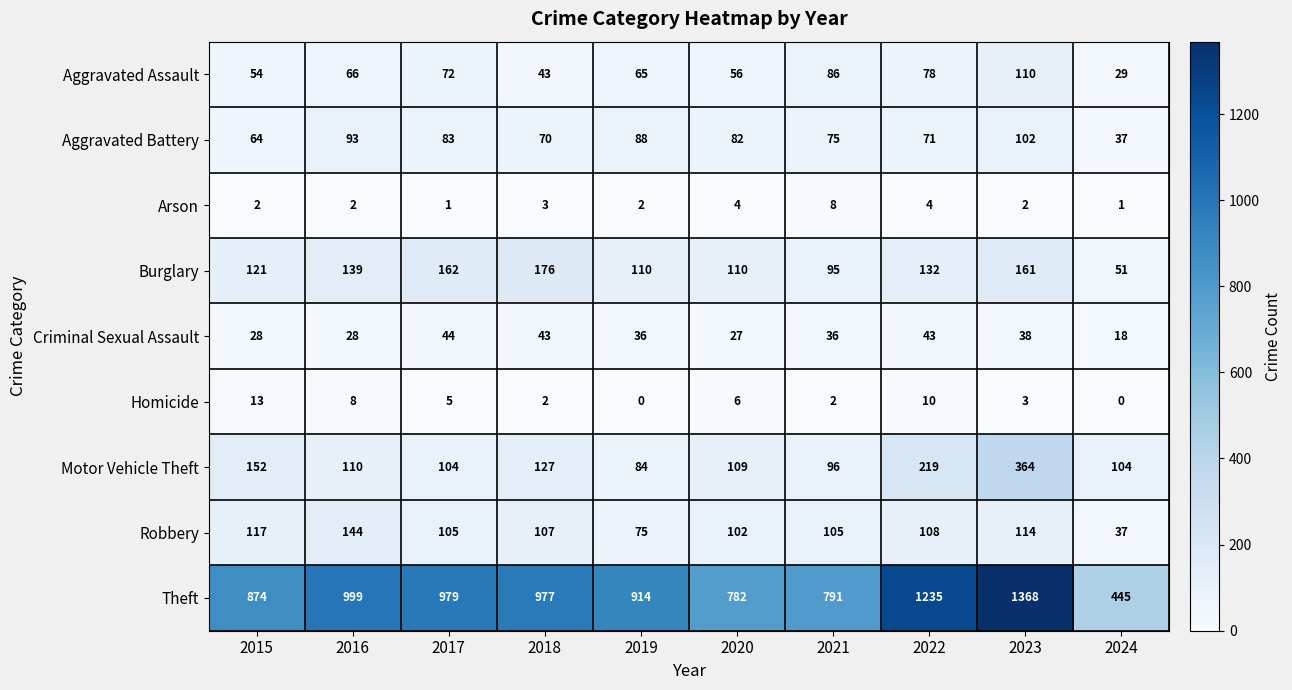

At how many categories does at least one series exceed 82?

10